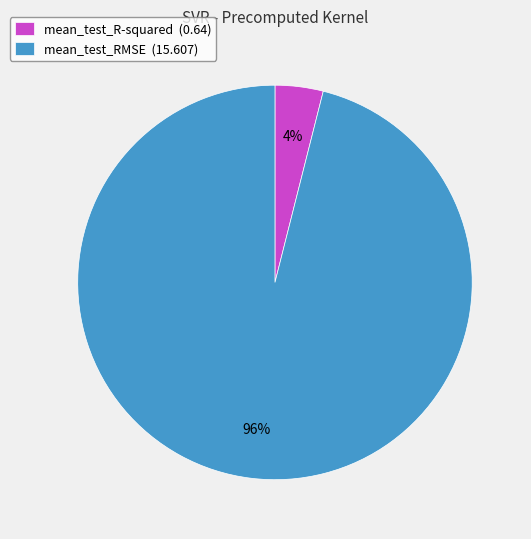

Is there a majority slice in this chart?

Yes